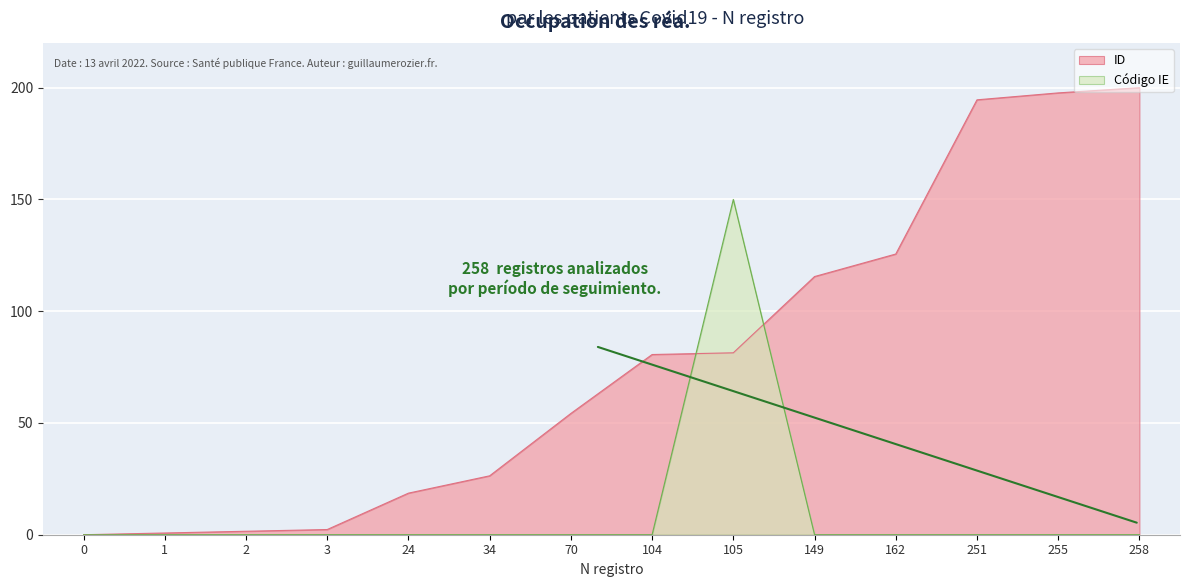

What are all the series names shown in the legend?

ID, Código IE